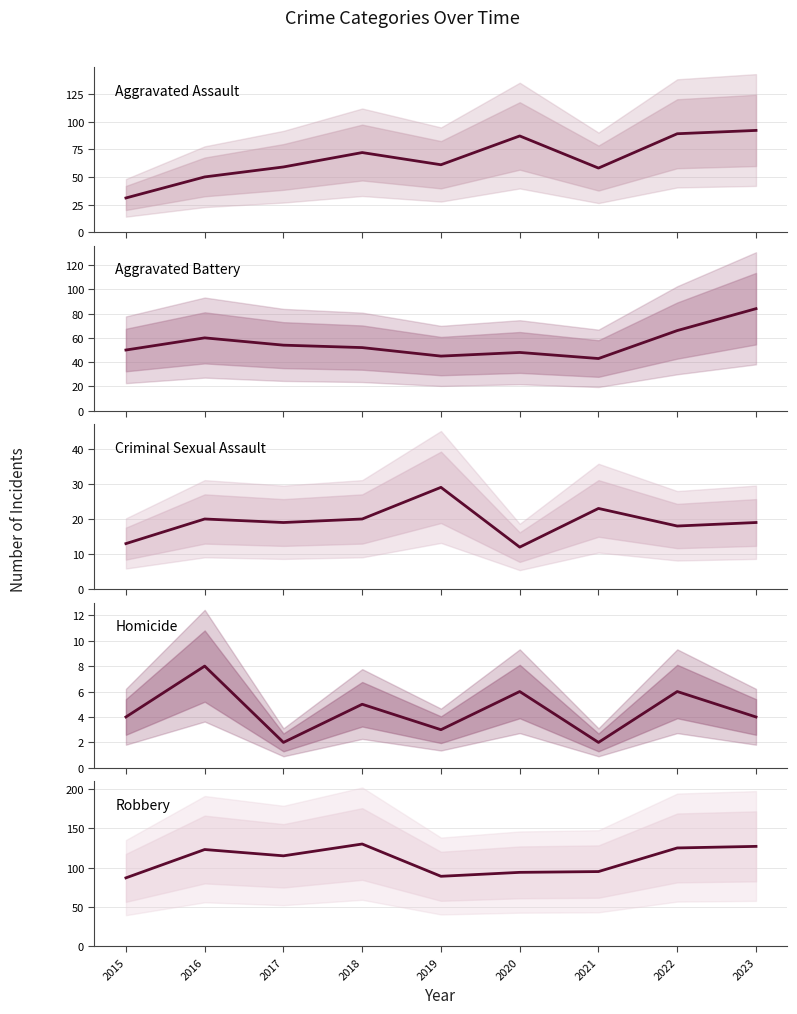

True or false: Criminal Sexual Assault and Homicide cross at least once.

False